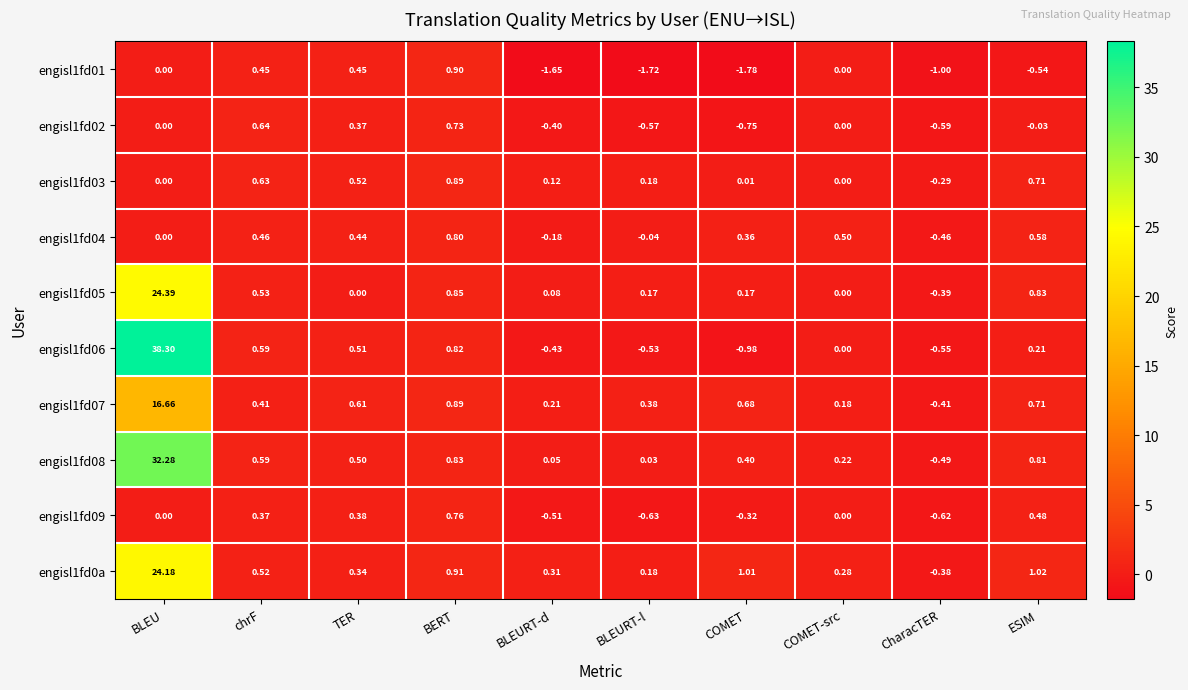

At which category does the chart reach its peak across all series?

BLEU